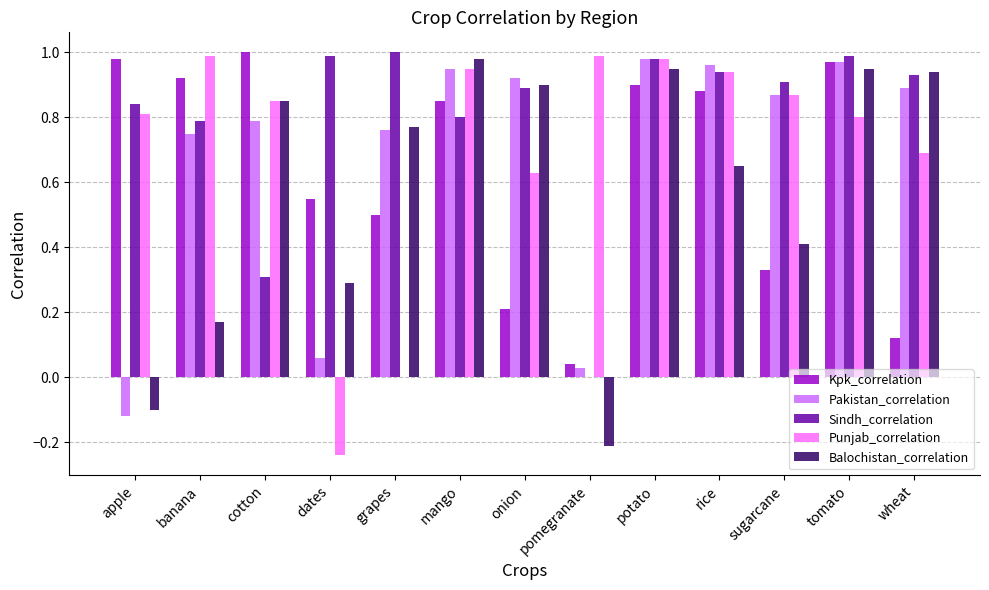

What is the sum of all Sindh_correlation values?

10.4